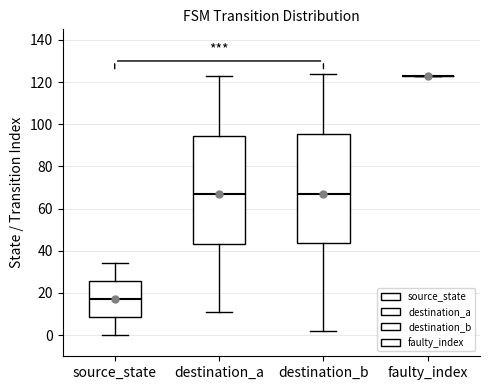

Reading left to right, transcribe this box plot: for each box, give where its median line is, the range the box spans, and where its two whiskers end, as read against the y-axis. The values are not printed on the chart, so give them approximately, as read against the axis.

source_state: median 18, box 8 to 26, whiskers 0 to 34
destination_a: median 68, box 44 to 94, whiskers 12 to 124
destination_b: median 68, box 44 to 96, whiskers 2 to 124
faulty_index: box collapsed to a line at 124, whiskers 124 to 124